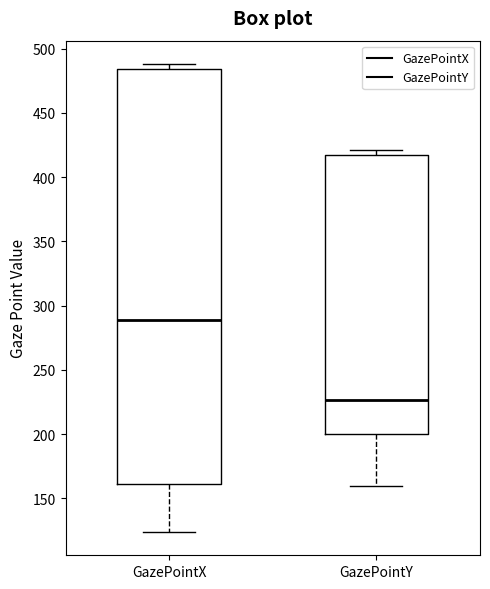

Reading left to right, transcribe this box plot: for each box, give where its median line is, the range the box spans, and where its two whiskers end, as read against the y-axis. The values are not printed on the chart, so give them approximately, as read against the axis.

GazePointX: median 290, box 160 to 485, whiskers 125 to 490
GazePointY: median 225, box 200 to 420, whiskers 160 to 420 (just above the box's upper edge)